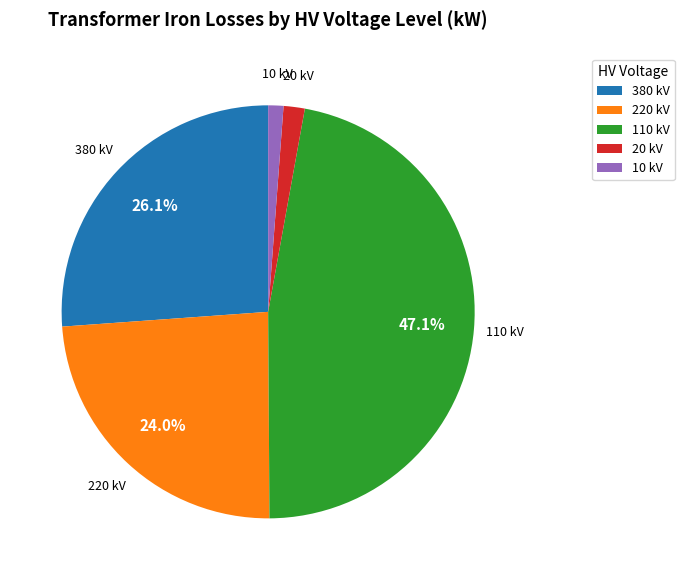

Is there a majority slice in this chart?

No